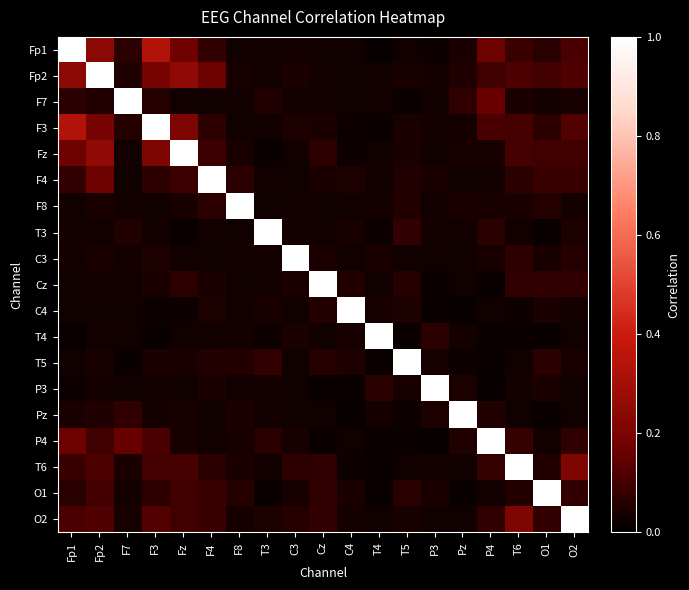

Reading right to left, transcribe all the data shown in this chart.

Fp1: O2=0.1	O1=0.1	T6=0.1	P4=0.2	Pz=0.0	P3=0.0	T5=0.0	T4=0.0	C4=0.0	Cz=0.0	C3=0.0	T3=0.0	F8=0.0	F4=0.1	Fz=0.2	F3=0.3	F7=0.1	Fp2=0.2	Fp1=1.0
Fp2: O2=0.1	O1=0.1	T6=0.1	P4=0.1	Pz=0.0	P3=0.0	T5=0.0	T4=0.0	C4=0.0	Cz=0.0	C3=0.0	T3=0.0	F8=0.0	F4=0.2	Fz=0.3	F3=0.2	F7=0.0	Fp2=1.0	Fp1=0.2
F7: O2=0.0	O1=0.0	T6=0.0	P4=0.2	Pz=0.1	P3=0.0	T5=0.0	T4=0.0	C4=0.0	Cz=0.0	C3=0.0	T3=0.0	F8=0.0	F4=0.0	Fz=0.0	F3=0.1	F7=1.0	Fp2=0.0	Fp1=0.1
F3: O2=0.1	O1=0.1	T6=0.1	P4=0.1	Pz=0.0	P3=0.0	T5=0.0	T4=0.0	C4=0.0	Cz=0.0	C3=0.0	T3=0.0	F8=0.0	F4=0.1	Fz=0.2	F3=1.0	F7=0.1	Fp2=0.2	Fp1=0.3
Fz: O2=0.1	O1=0.1	T6=0.1	P4=0.0	Pz=0.0	P3=0.0	T5=0.0	T4=0.0	C4=0.0	Cz=0.1	C3=0.0	T3=0.0	F8=0.0	F4=0.1	Fz=1.0	F3=0.2	F7=0.0	Fp2=0.3	Fp1=0.2
F4: O2=0.1	O1=0.1	T6=0.1	P4=0.0	Pz=0.0	P3=0.0	T5=0.0	T4=0.0	C4=0.0	Cz=0.0	C3=0.0	T3=0.0	F8=0.1	F4=1.0	Fz=0.1	F3=0.1	F7=0.0	Fp2=0.2	Fp1=0.1
F8: O2=0.0	O1=0.1	T6=0.0	P4=0.0	Pz=0.0	P3=0.0	T5=0.1	T4=0.0	C4=0.0	Cz=0.0	C3=0.0	T3=0.0	F8=1.0	F4=0.1	Fz=0.0	F3=0.0	F7=0.0	Fp2=0.0	Fp1=0.0
T3: O2=0.0	O1=0.0	T6=0.0	P4=0.1	Pz=0.0	P3=0.0	T5=0.1	T4=0.0	C4=0.0	Cz=0.0	C3=0.0	T3=1.0	F8=0.0	F4=0.0	Fz=0.0	F3=0.0	F7=0.0	Fp2=0.0	Fp1=0.0
C3: O2=0.1	O1=0.0	T6=0.1	P4=0.0	Pz=0.0	P3=0.0	T5=0.0	T4=0.0	C4=0.0	Cz=0.0	C3=1.0	T3=0.0	F8=0.0	F4=0.0	Fz=0.0	F3=0.0	F7=0.0	Fp2=0.0	Fp1=0.0
Cz: O2=0.1	O1=0.1	T6=0.1	P4=0.0	Pz=0.0	P3=0.0	T5=0.1	T4=0.0	C4=0.1	Cz=1.0	C3=0.0	T3=0.0	F8=0.0	F4=0.0	Fz=0.1	F3=0.0	F7=0.0	Fp2=0.0	Fp1=0.0
C4: O2=0.0	O1=0.0	T6=0.0	P4=0.0	Pz=0.0	P3=0.0	T5=0.0	T4=0.0	C4=1.0	Cz=0.1	C3=0.0	T3=0.0	F8=0.0	F4=0.0	Fz=0.0	F3=0.0	F7=0.0	Fp2=0.0	Fp1=0.0
T4: O2=0.0	O1=0.0	T6=0.0	P4=0.0	Pz=0.0	P3=0.1	T5=0.0	T4=1.0	C4=0.0	Cz=0.0	C3=0.0	T3=0.0	F8=0.0	F4=0.0	Fz=0.0	F3=0.0	F7=0.0	Fp2=0.0	Fp1=0.0
T5: O2=0.0	O1=0.1	T6=0.0	P4=0.0	Pz=0.0	P3=0.0	T5=1.0	T4=0.0	C4=0.0	Cz=0.1	C3=0.0	T3=0.1	F8=0.1	F4=0.0	Fz=0.0	F3=0.0	F7=0.0	Fp2=0.0	Fp1=0.0
P3: O2=0.0	O1=0.0	T6=0.0	P4=0.0	Pz=0.0	P3=1.0	T5=0.0	T4=0.1	C4=0.0	Cz=0.0	C3=0.0	T3=0.0	F8=0.0	F4=0.0	Fz=0.0	F3=0.0	F7=0.0	Fp2=0.0	Fp1=0.0
Pz: O2=0.0	O1=0.0	T6=0.0	P4=0.0	Pz=1.0	P3=0.0	T5=0.0	T4=0.0	C4=0.0	Cz=0.0	C3=0.0	T3=0.0	F8=0.0	F4=0.0	Fz=0.0	F3=0.0	F7=0.1	Fp2=0.0	Fp1=0.0
P4: O2=0.1	O1=0.0	T6=0.1	P4=1.0	Pz=0.0	P3=0.0	T5=0.0	T4=0.0	C4=0.0	Cz=0.0	C3=0.0	T3=0.1	F8=0.0	F4=0.0	Fz=0.0	F3=0.1	F7=0.2	Fp2=0.1	Fp1=0.2
T6: O2=0.2	O1=0.1	T6=1.0	P4=0.1	Pz=0.0	P3=0.0	T5=0.0	T4=0.0	C4=0.0	Cz=0.1	C3=0.1	T3=0.0	F8=0.0	F4=0.1	Fz=0.1	F3=0.1	F7=0.0	Fp2=0.1	Fp1=0.1
O1: O2=0.1	O1=1.0	T6=0.1	P4=0.0	Pz=0.0	P3=0.0	T5=0.1	T4=0.0	C4=0.0	Cz=0.1	C3=0.0	T3=0.0	F8=0.1	F4=0.1	Fz=0.1	F3=0.1	F7=0.0	Fp2=0.1	Fp1=0.1
O2: O2=1.0	O1=0.1	T6=0.2	P4=0.1	Pz=0.0	P3=0.0	T5=0.0	T4=0.0	C4=0.0	Cz=0.1	C3=0.1	T3=0.0	F8=0.0	F4=0.1	Fz=0.1	F3=0.1	F7=0.0	Fp2=0.1	Fp1=0.1